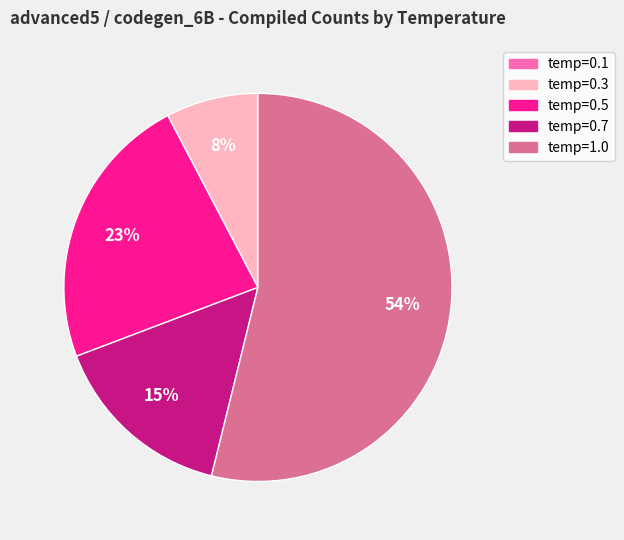

The temp=0.7 slice represents 15% of the pie. True or false?

True